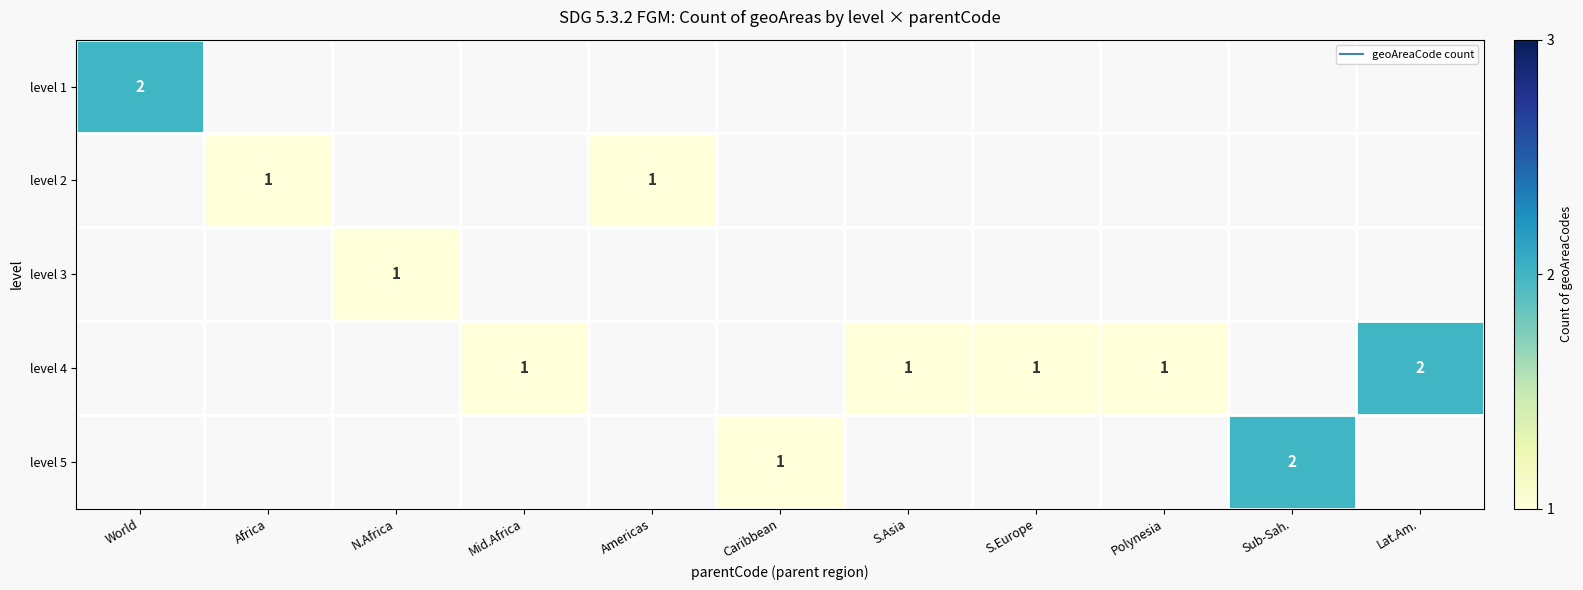

Is the value of level 3 at Africa greater than the value of level 2 at Caribbean?

No